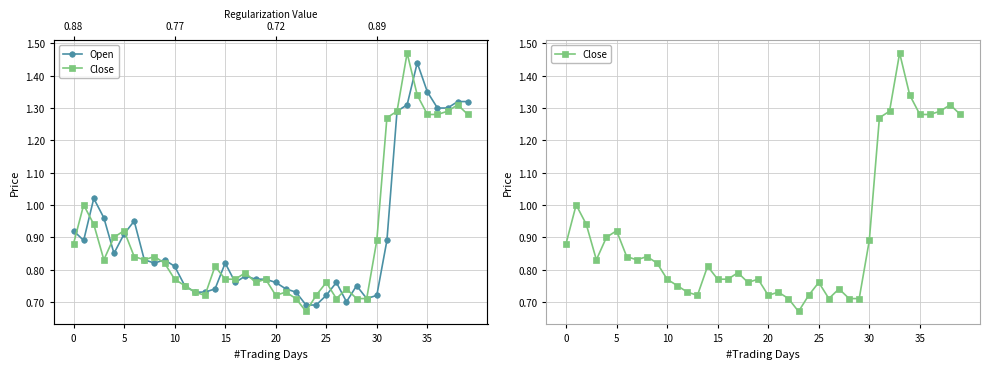

True or false: Open has a value of 0.7 at 25.

True